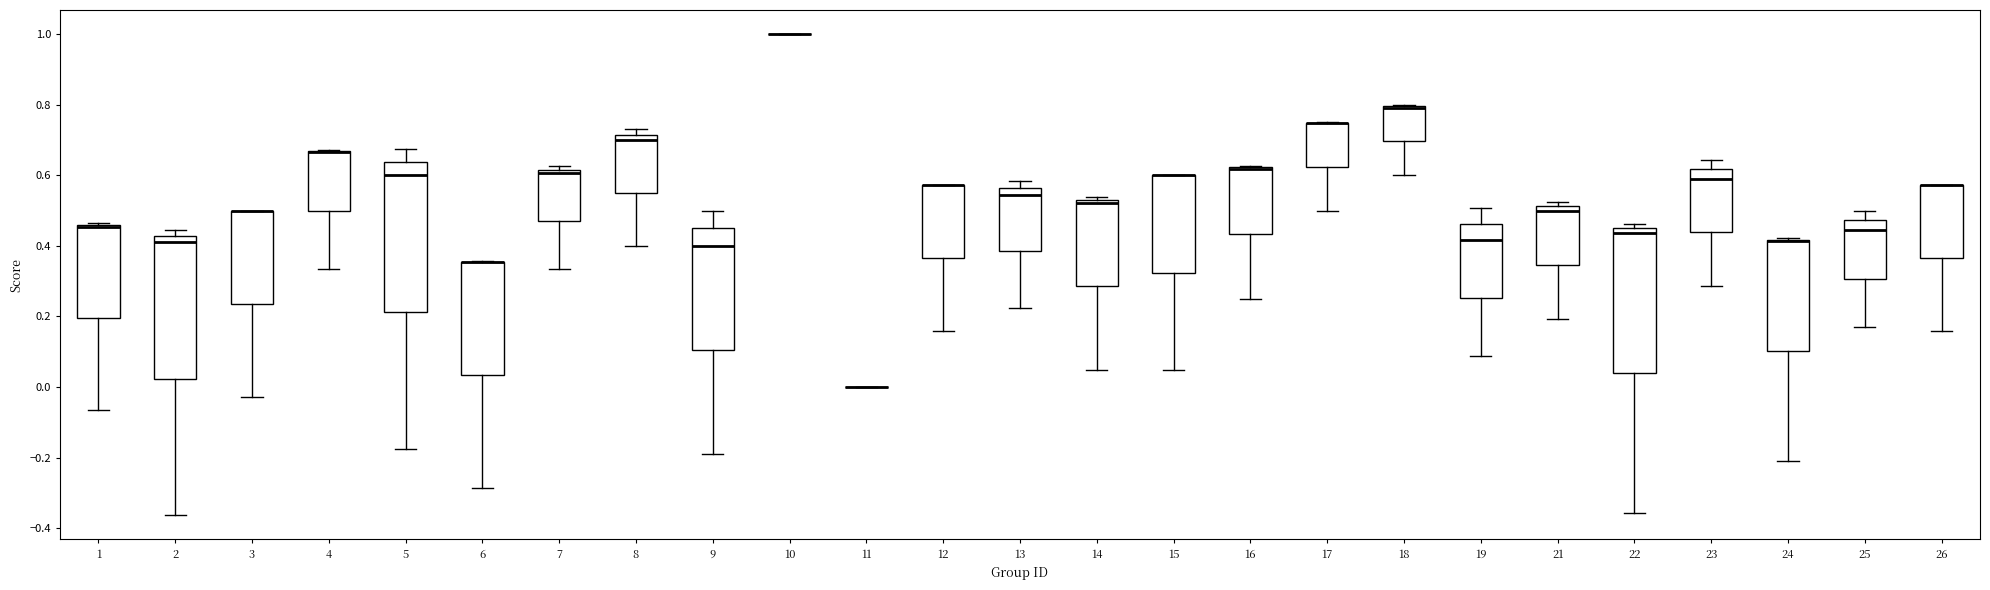

Reading left to right, read every box against the y-axis: the position of its median line, the range the box covers, and the ends of its whiskers. The values are not printed on the chart, so give them approximately, as read against the axis.

1: median 0.46 (drawn on the box's upper edge), box 0.20 to 0.46, whiskers -0.06 to 0.46
2: median 0.42 (just below the box's upper edge), box 0.02 to 0.42, whiskers -0.36 to 0.44
3: median 0.50 (drawn on the box's upper edge), box 0.24 to 0.50, whiskers -0.02 to 0.50
4: median 0.66 (drawn on the box's upper edge), box 0.50 to 0.66, whiskers 0.34 to 0.68
5: median 0.60, box 0.22 to 0.64, whiskers -0.18 to 0.68
6: median 0.36 (drawn on the box's upper edge), box 0.04 to 0.36, whiskers -0.28 to 0.36
7: median 0.60, box 0.48 to 0.62, whiskers 0.34 to 0.62 (just above the box's upper edge)
8: median 0.70, box 0.56 to 0.72, whiskers 0.40 to 0.72 (just above the box's upper edge)
9: median 0.40, box 0.10 to 0.46, whiskers -0.20 to 0.50
10: box collapsed to a line at 1.00, whiskers 1.00 to 1.00
11: box collapsed to a line at 0.00, whiskers 0.00 to 0.00
12: median 0.58 (drawn on the box's upper edge), box 0.36 to 0.58, whiskers 0.16 to 0.58
13: median 0.54, box 0.38 to 0.56, whiskers 0.22 to 0.58
14: median 0.52 (just below the box's upper edge), box 0.28 to 0.52, whiskers 0.04 to 0.54
15: median 0.60 (drawn on the box's upper edge), box 0.32 to 0.60, whiskers 0.04 to 0.60
16: median 0.62 (drawn on the box's upper edge), box 0.44 to 0.62, whiskers 0.26 to 0.62
17: median 0.74 (drawn on the box's upper edge), box 0.62 to 0.74, whiskers 0.50 to 0.76
18: median 0.80 (drawn on the box's upper edge), box 0.70 to 0.80, whiskers 0.60 to 0.80
19: median 0.42, box 0.26 to 0.46, whiskers 0.08 to 0.50
21: median 0.50, box 0.34 to 0.52, whiskers 0.20 to 0.52 (just above the box's upper edge)
22: median 0.44 (just below the box's upper edge), box 0.04 to 0.44, whiskers -0.36 to 0.46
23: median 0.60, box 0.44 to 0.62, whiskers 0.28 to 0.64
24: median 0.42 (drawn on the box's upper edge), box 0.10 to 0.42, whiskers -0.20 to 0.42
25: median 0.44, box 0.30 to 0.48, whiskers 0.16 to 0.50
26: median 0.58 (drawn on the box's upper edge), box 0.36 to 0.58, whiskers 0.16 to 0.58